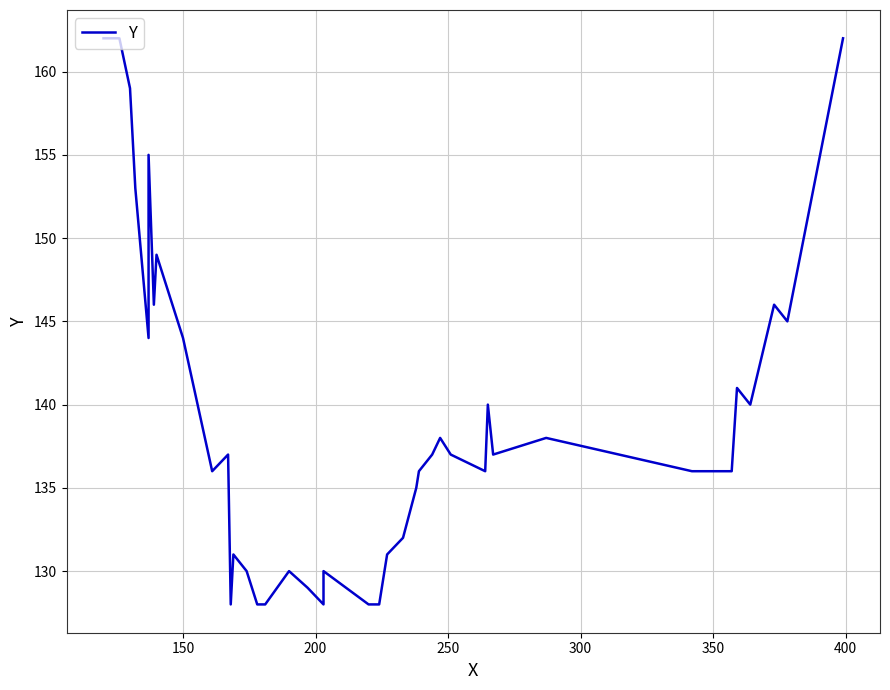

How many points are lower than both their immediate neighbors (excluding endpoints)?

9